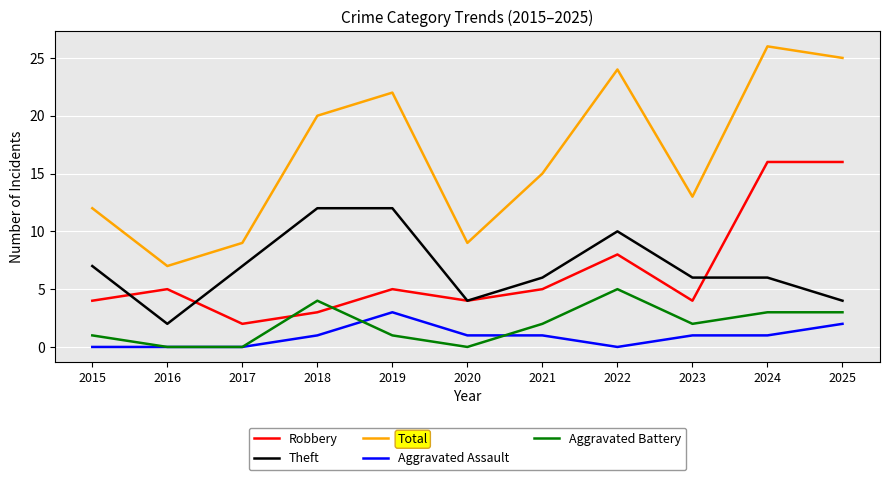

What is the total value across all series at 2016?

14